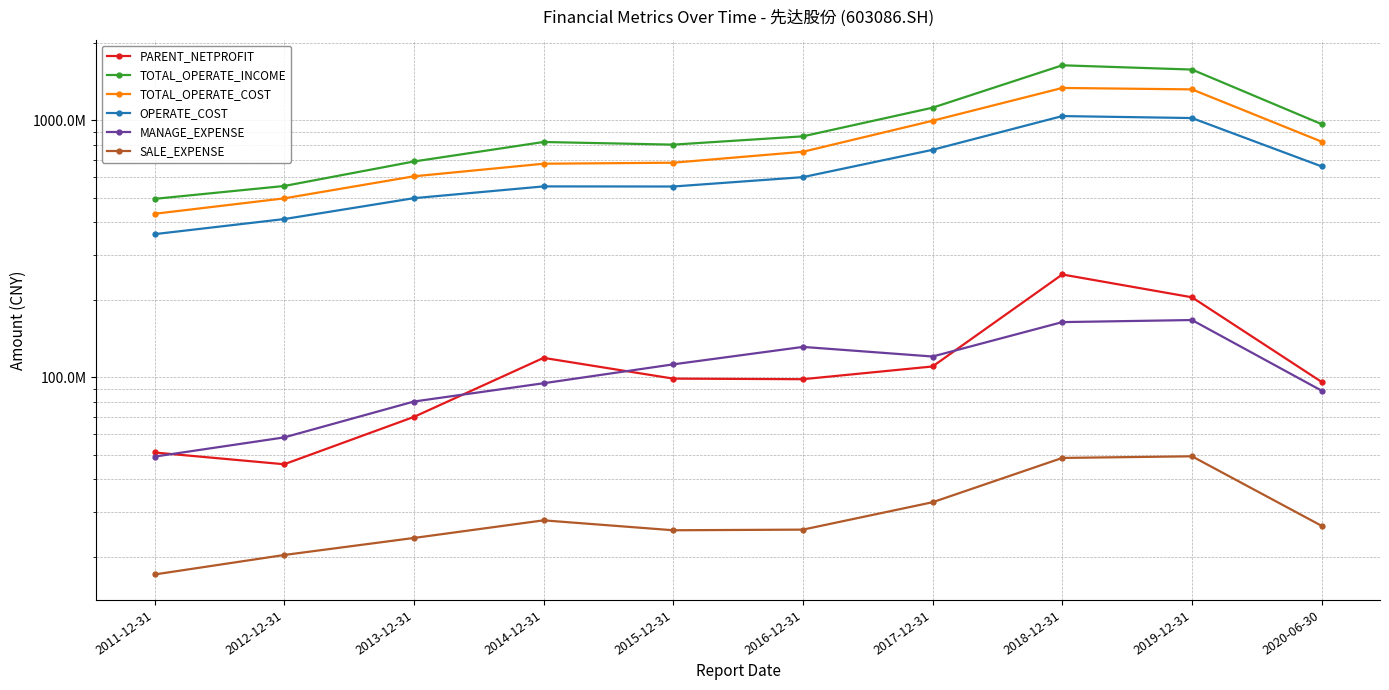

How many interior local peaks does the PARENT_NETPROFIT series have?

2